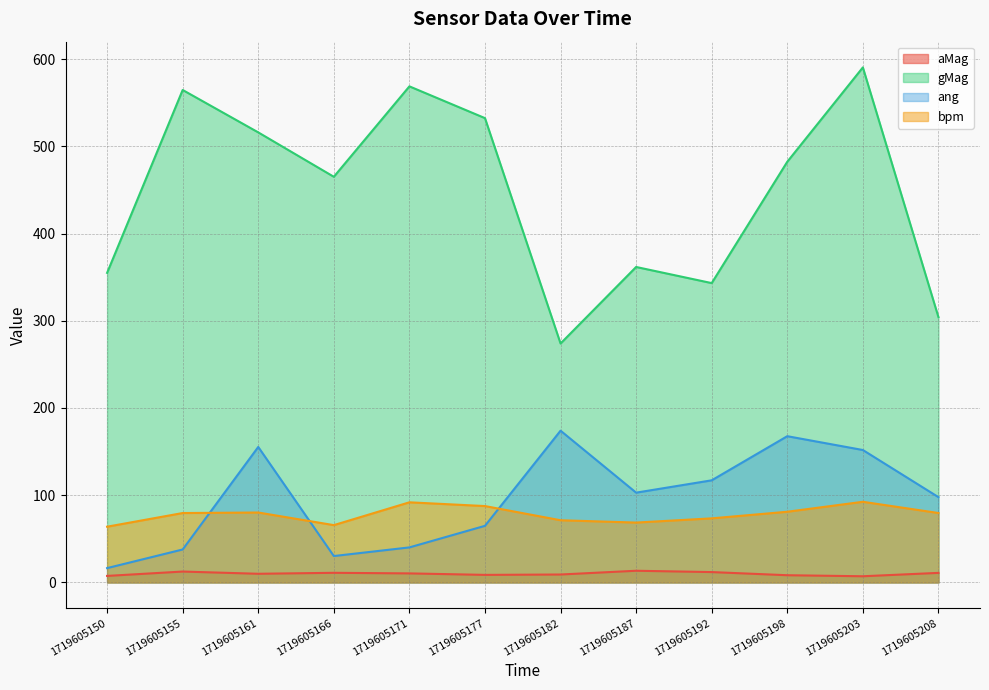

What is the difference between the highest and lowest values at 1719605150?

347.5